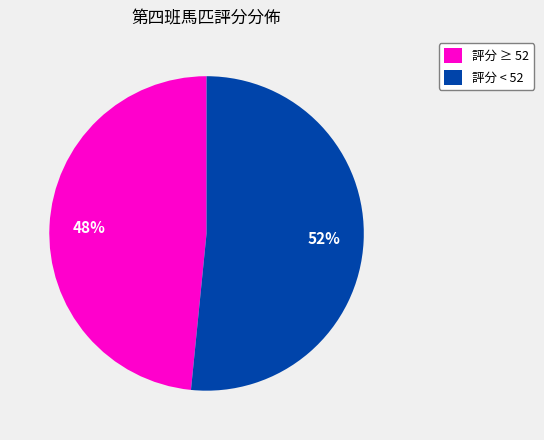

The 評分 ≥ 52 slice represents 48% of the pie. True or false?

True